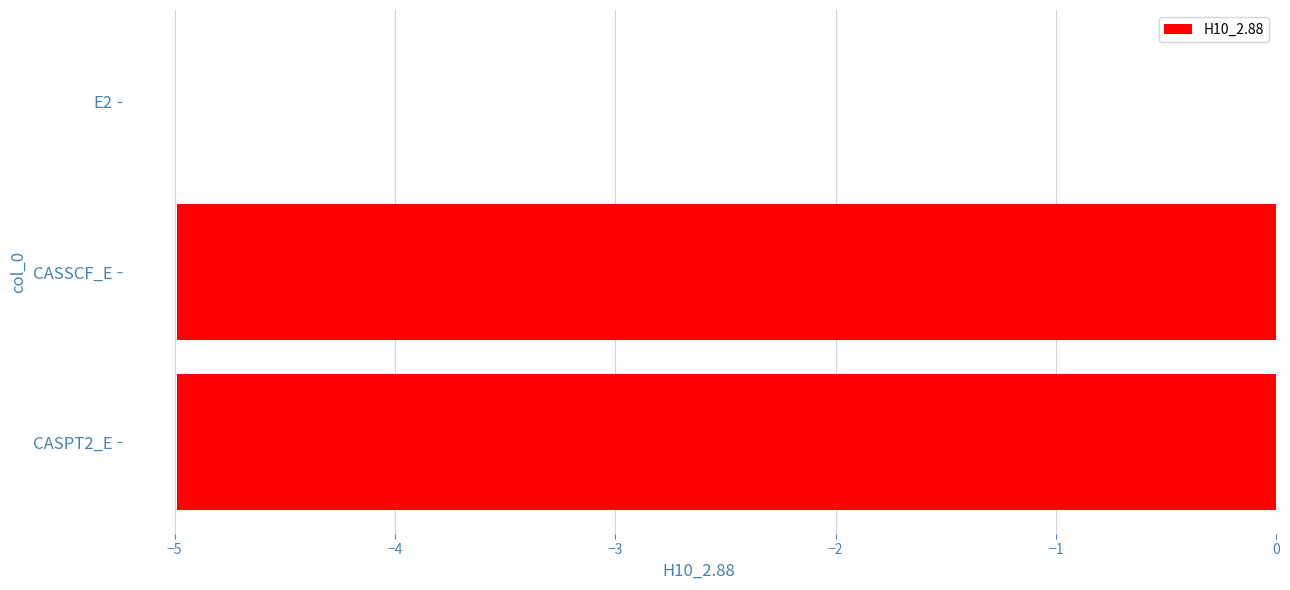

At which label is the value closest to -2?

E2